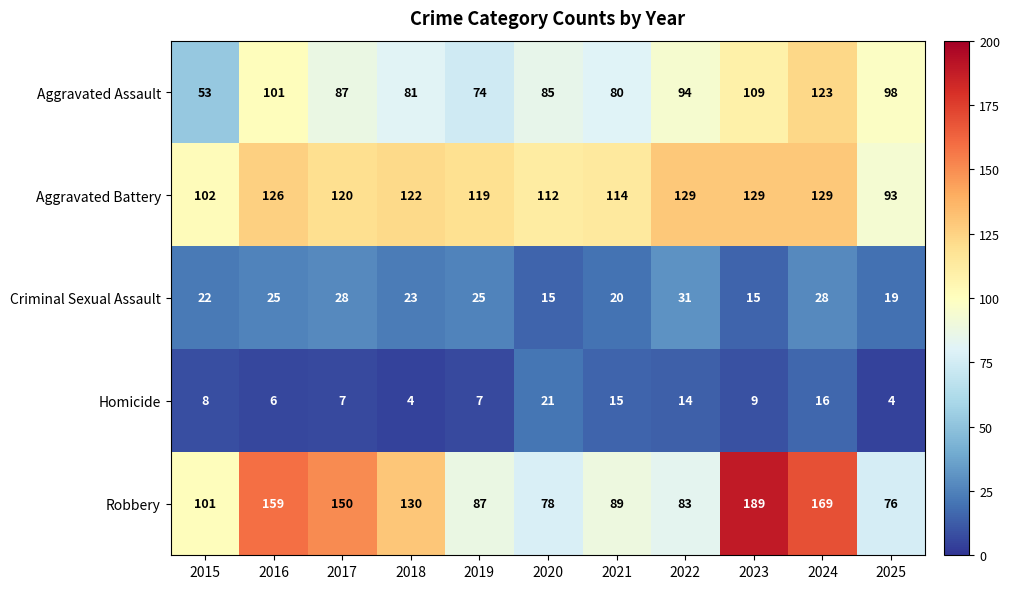

List the series in order of their peak value, lowest first.

Homicide, Criminal Sexual Assault, Aggravated Assault, Aggravated Battery, Robbery